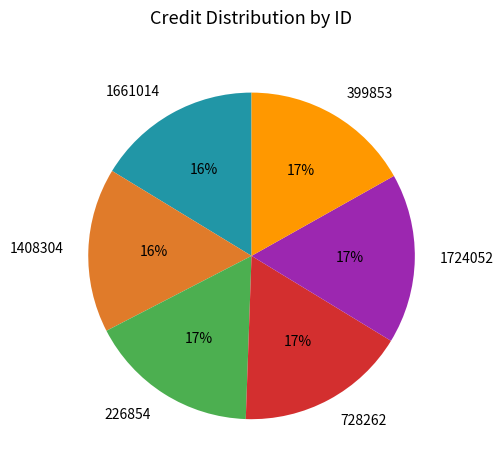

Which has a higher value, 1661014 or 1724052?

1724052